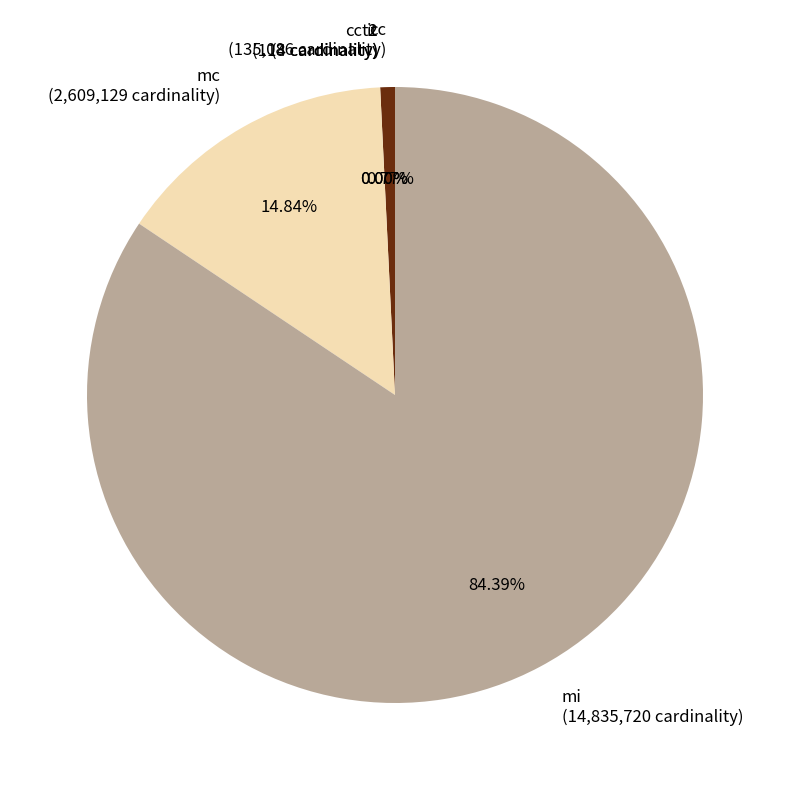

Is there a majority slice in this chart?

Yes